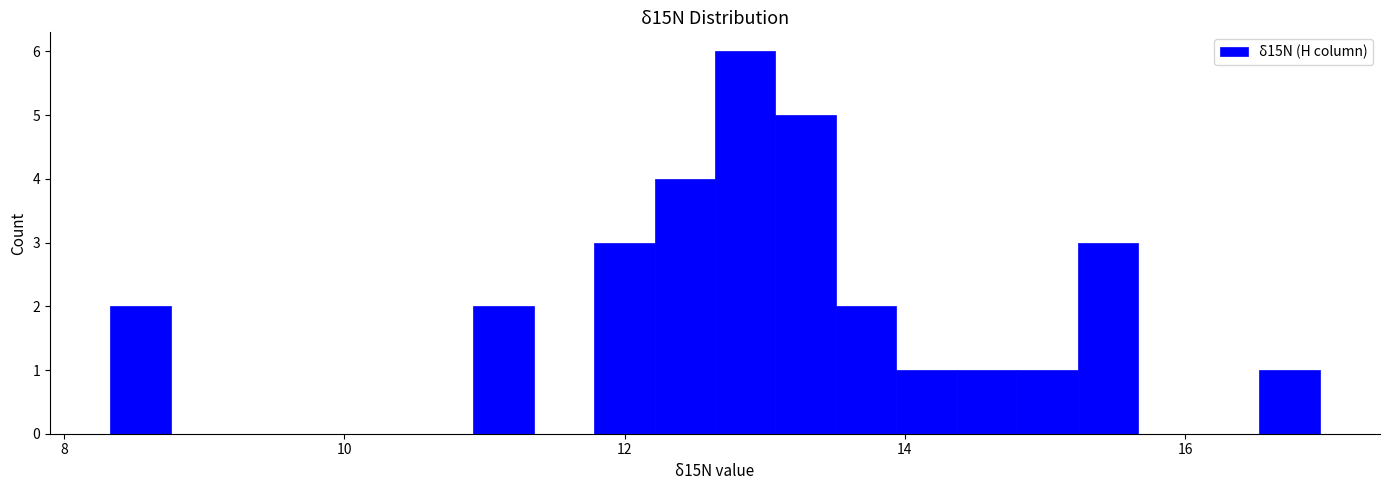

Read against the x-axis, roughly where is the centre of the tallest bar?

12.8